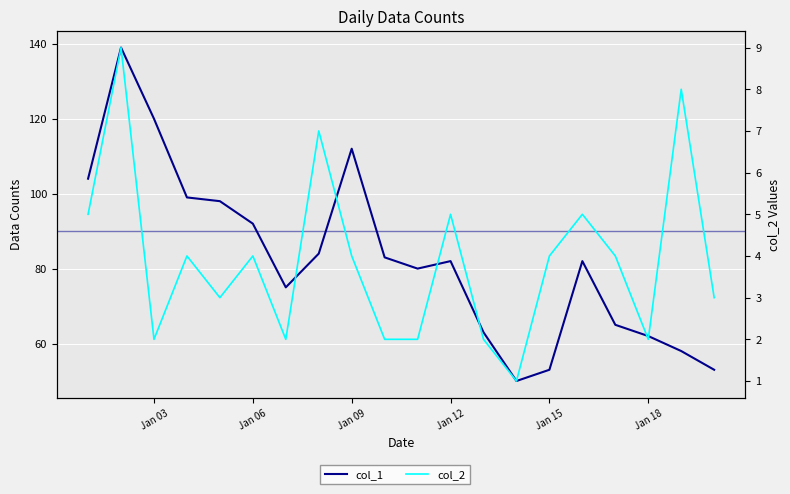

Reading right to left, extract all data points from this chart.

col_1: 53	58	62	65	82	53	50	63	82	80	83	112	84	75	92	98	99	120	139	104
col_2: 3	8	2	4	5	4	1	2	5	2	2	4	7	2	4	3	4	2	9	5